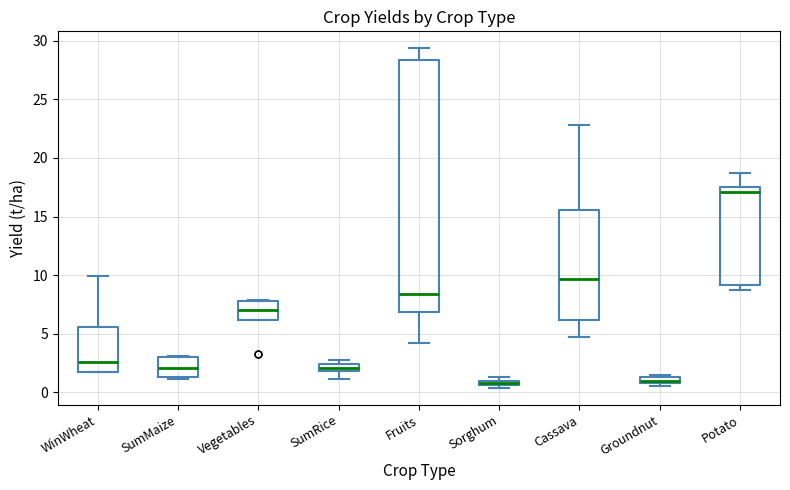

Where is the upper edge of the box for WinWheat on the y-axis? The values are not printed on the chart, so give them approximately, as read against the axis.

5.5